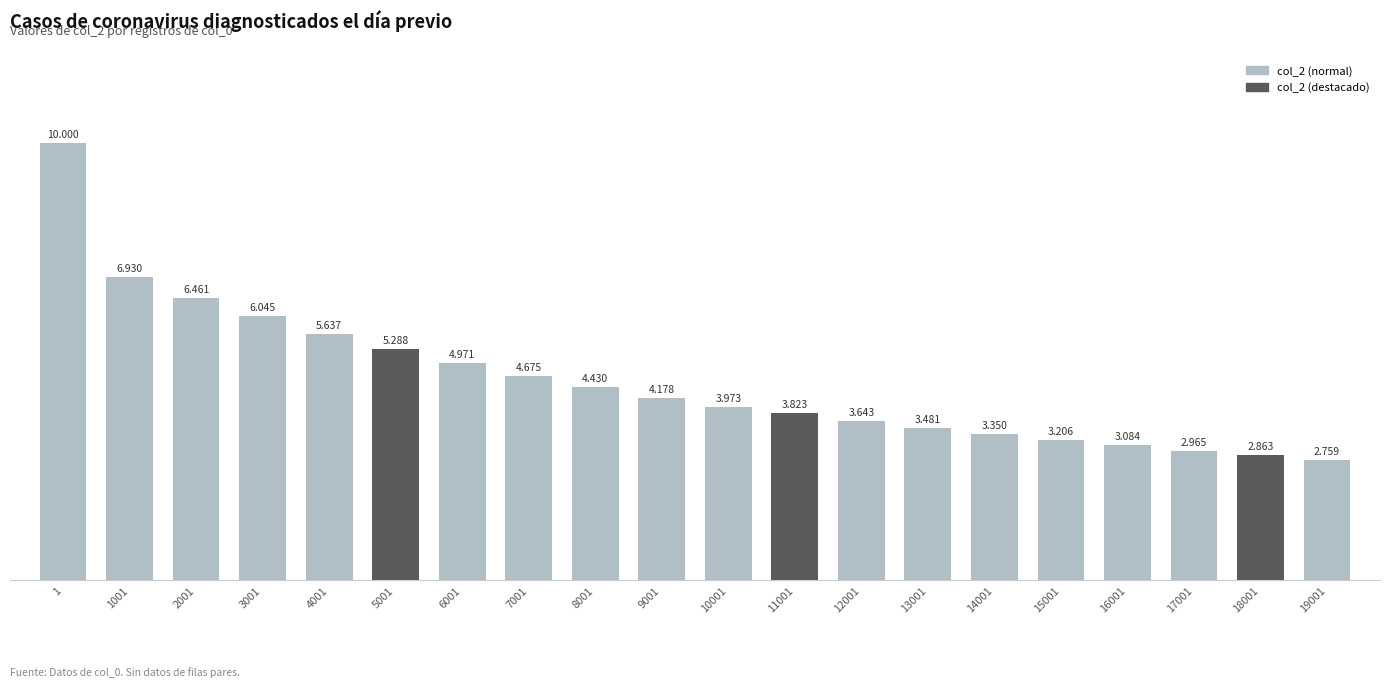

Are the bars horizontal?

No